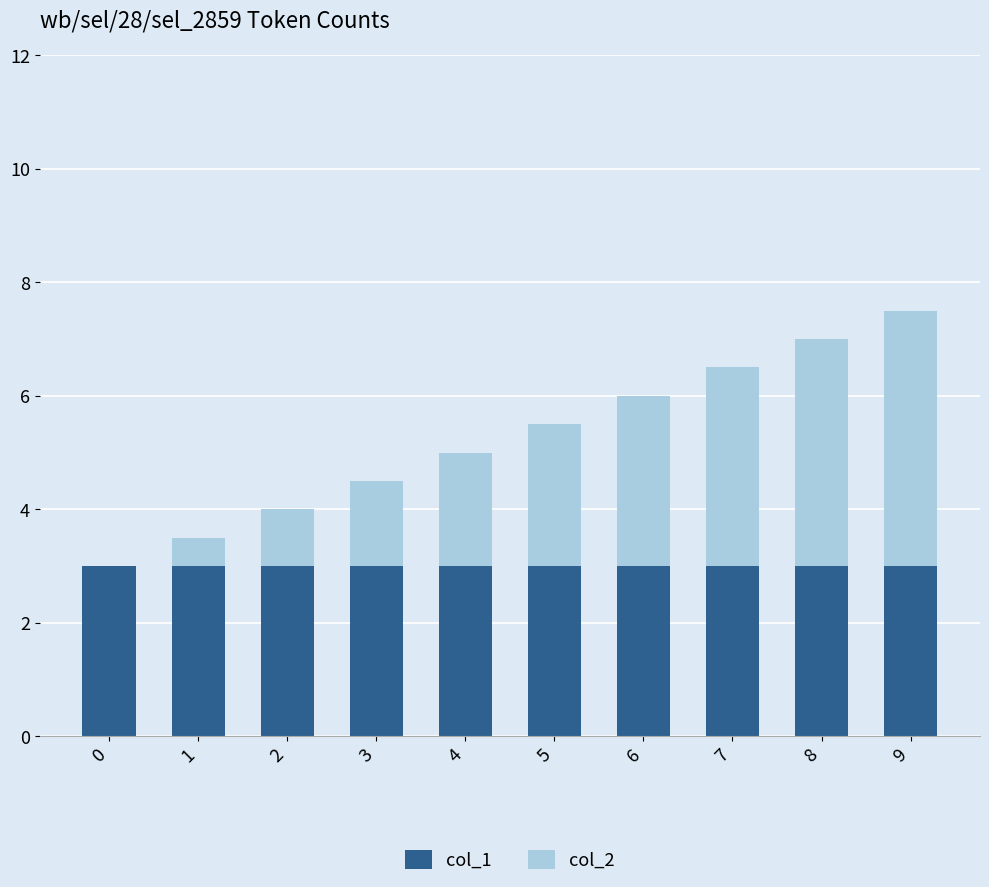

What is the sum of the col_1 values at 4 and 8?

6.0